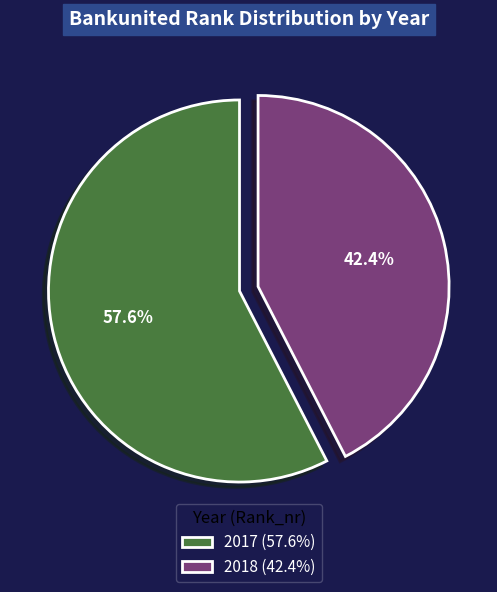

What percentage is NOT represented by 2017?

42.4%